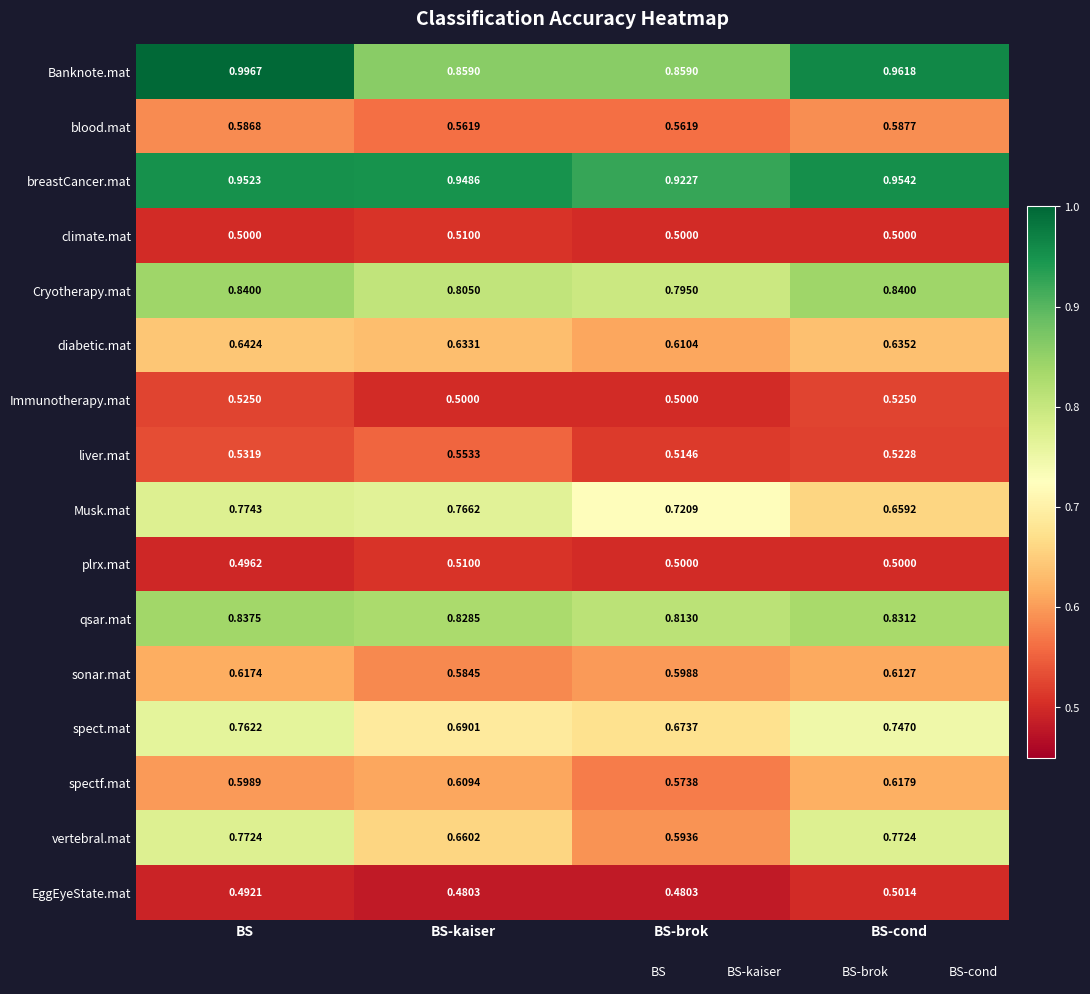

At which label is sonar.mat closest to 0?

BS-kaiser